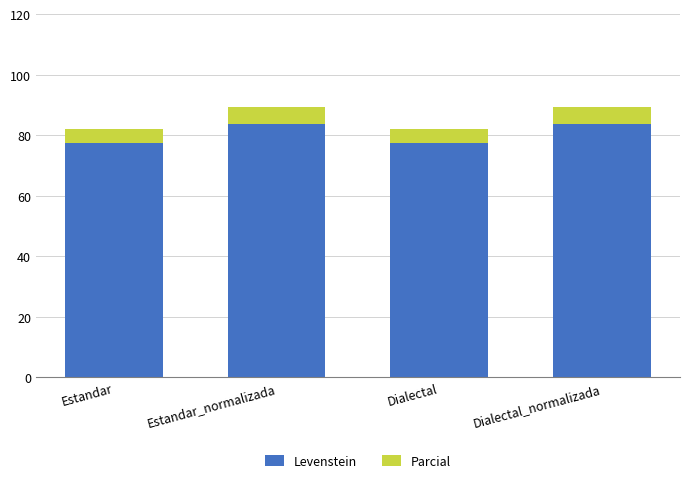

What is the difference between the second highest and minimum values in the Levenstein series?

6.3